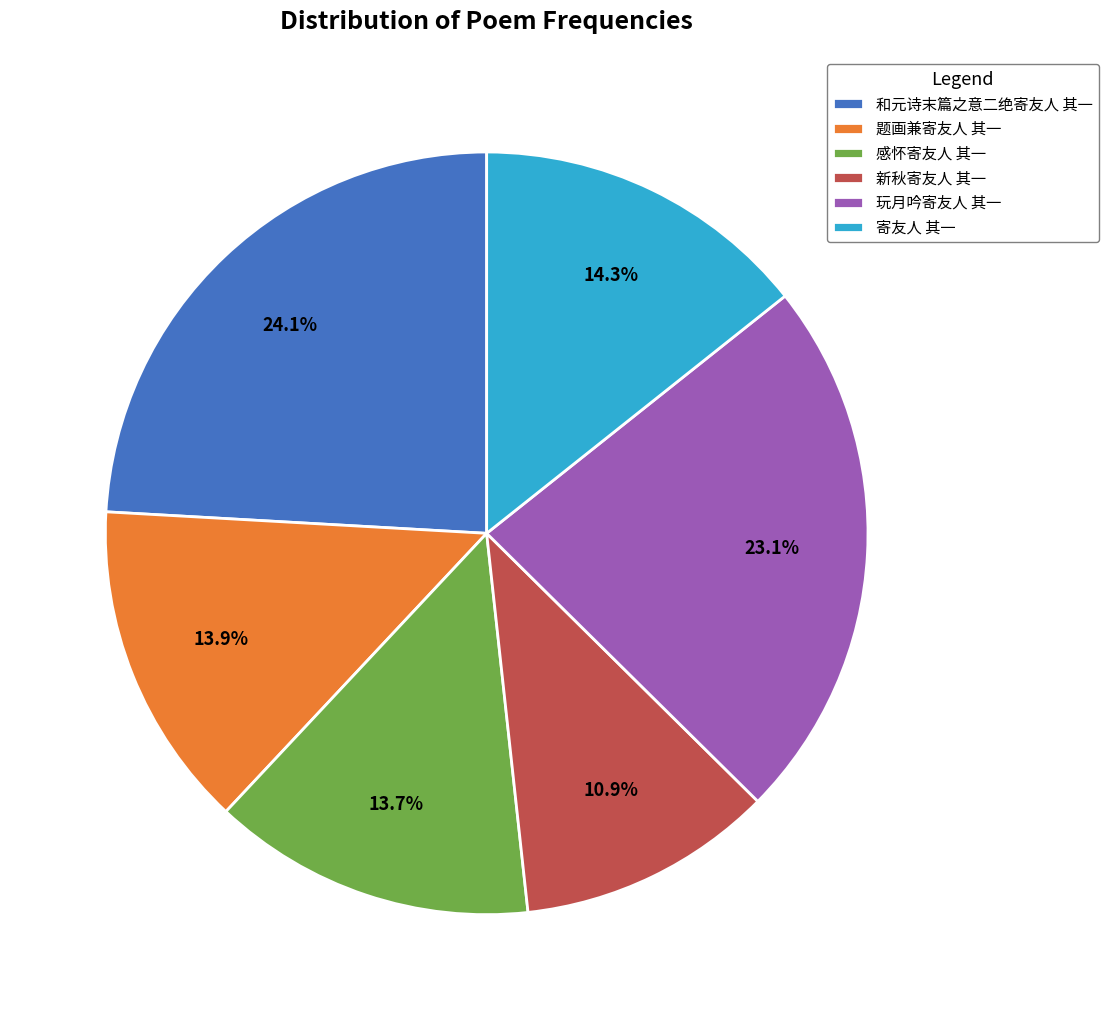

How many slices are in this pie chart?

6